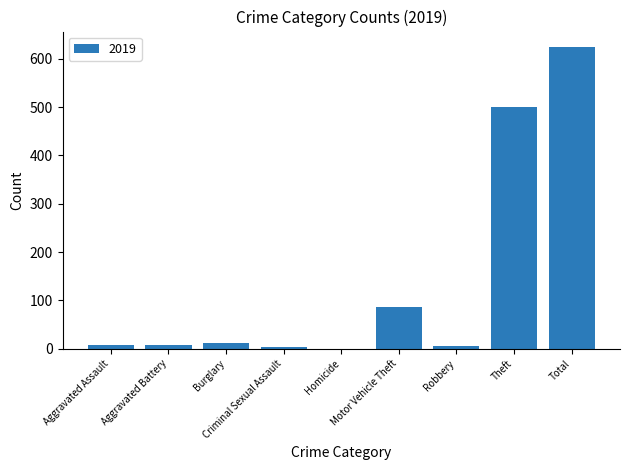

What is the maximum value shown in the chart?

625